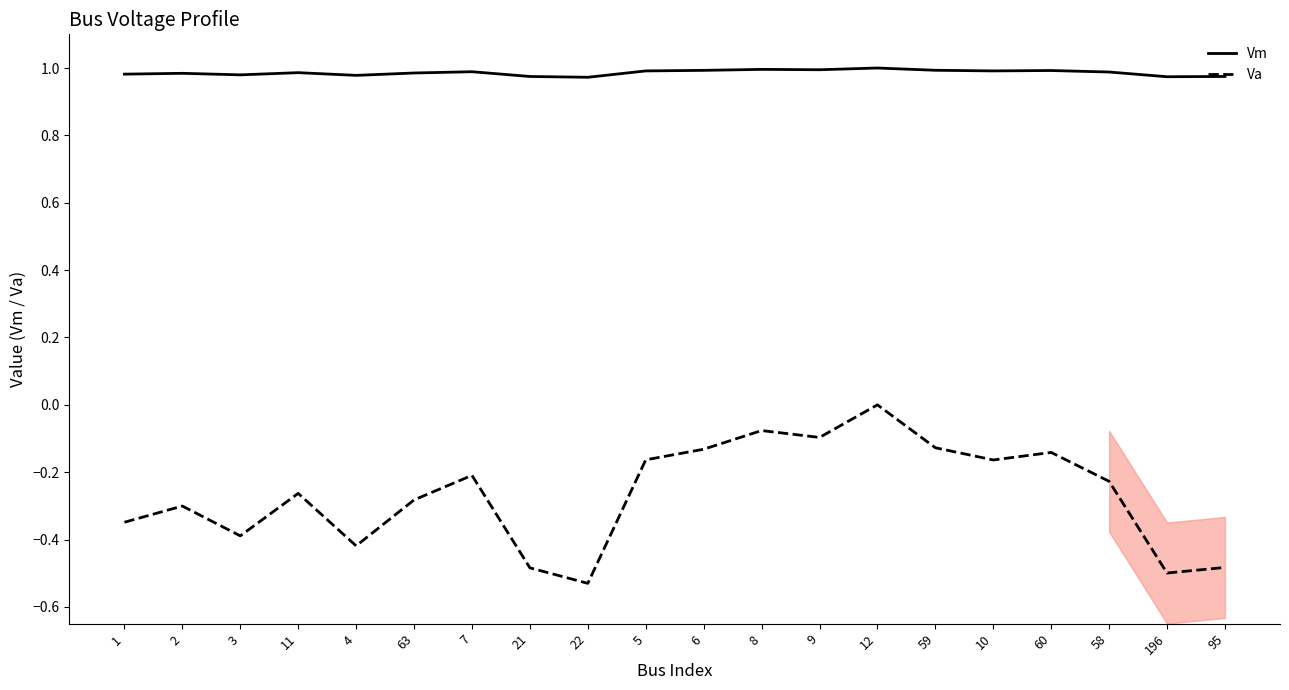

Reading left to right, list all the values displayed in this chart.

Vm: 1.0	1.0	1.0	1.0	1.0	1.0	1.0	1.0	1.0	1.0	1.0	1.0	1.0	1.0	1.0	1.0	1.0	1.0	1.0	1.0
Va: -0.3	-0.3	-0.4	-0.3	-0.4	-0.3	-0.2	-0.5	-0.5	-0.2	-0.1	-0.1	-0.1	0.0	-0.1	-0.2	-0.1	-0.2	-0.5	-0.5